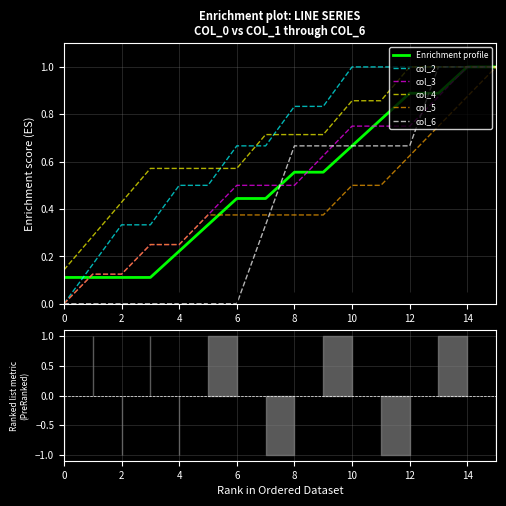

What is the highest value of the col_5 series?

1.0